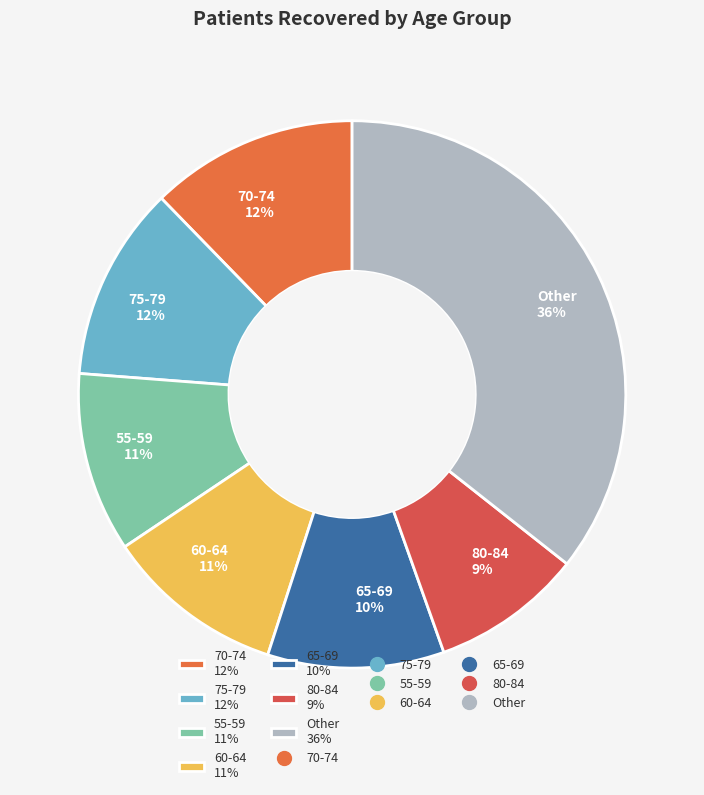

Is the sum of 75-79 12% and 60-64 11% greater than half?

No